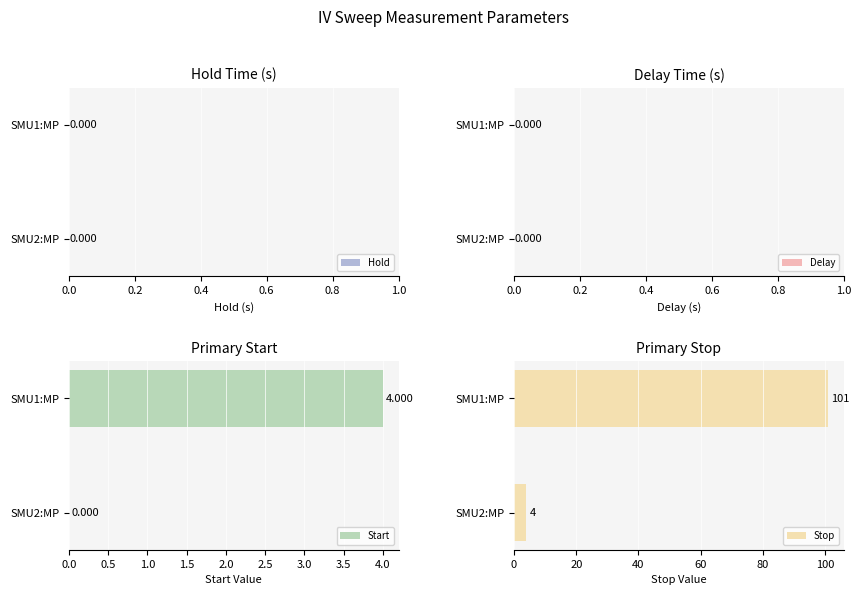

What is the lowest value of the Stop series?

4